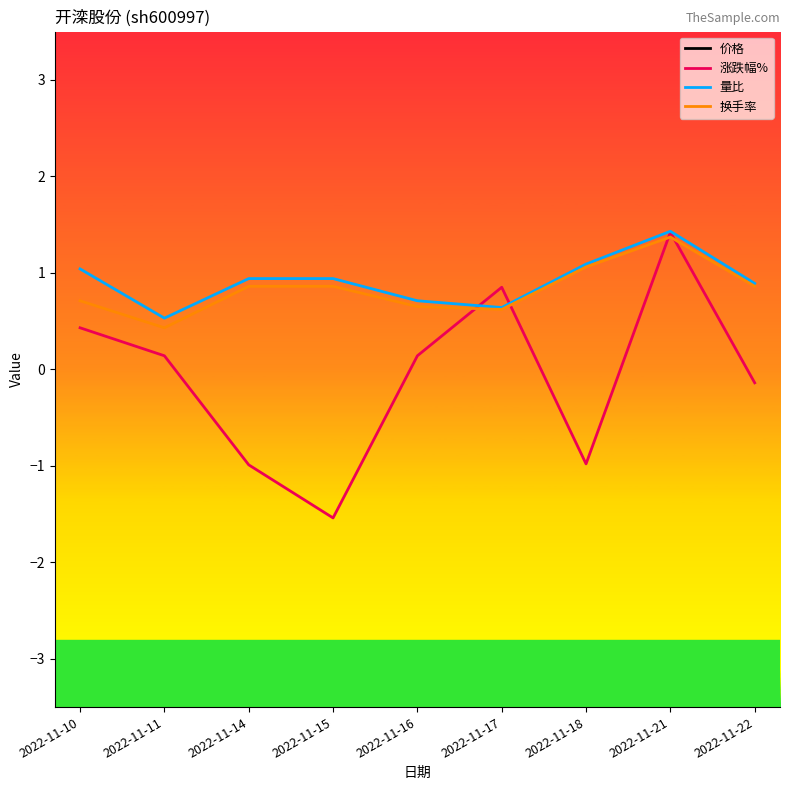

Which series changed the most between 2022-11-10 and 2022-11-15?

涨跌幅%